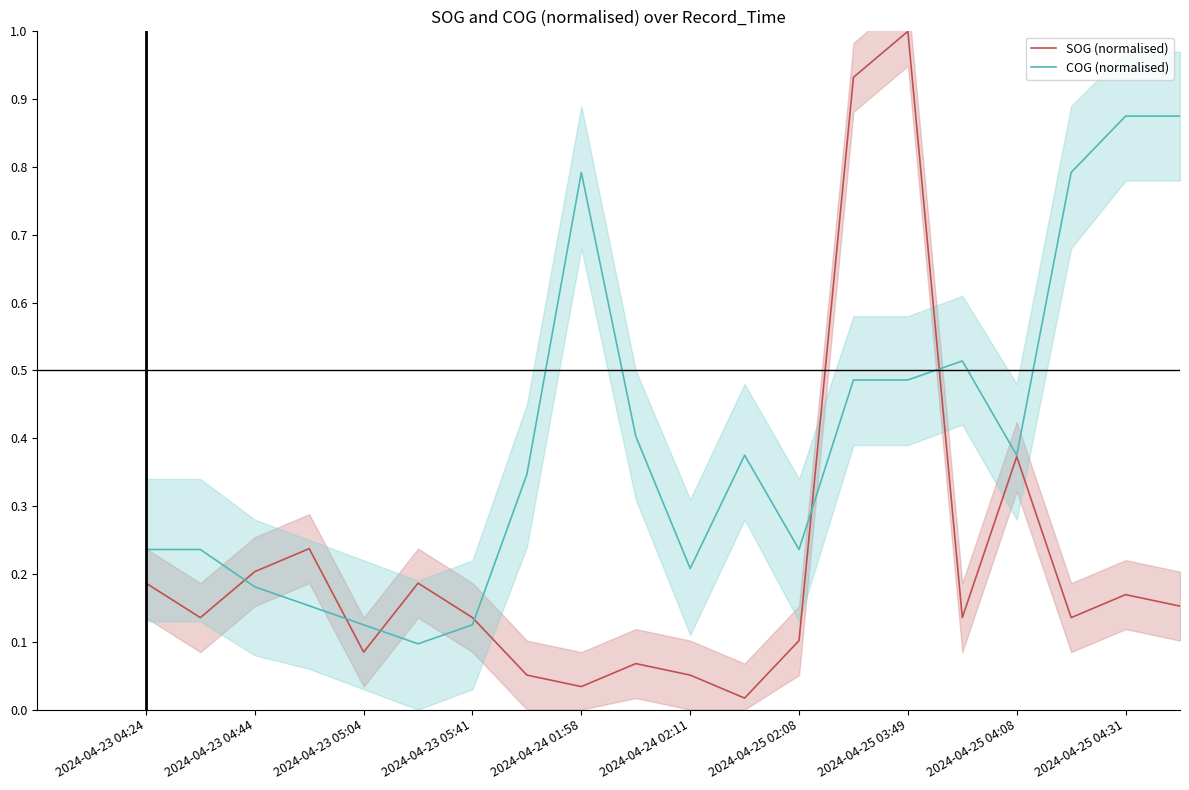

How many lines are shown in the chart?

2